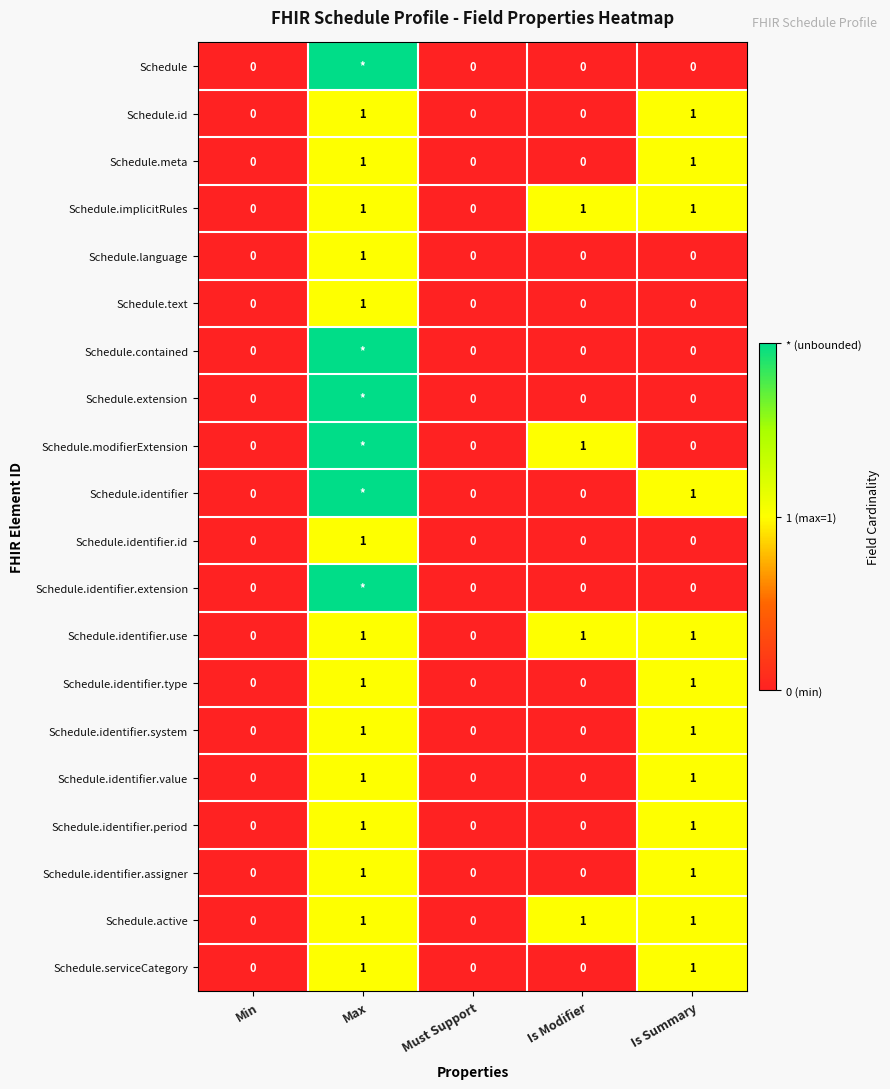

How many values in the Schedule.identifier.use series are below 1?

2